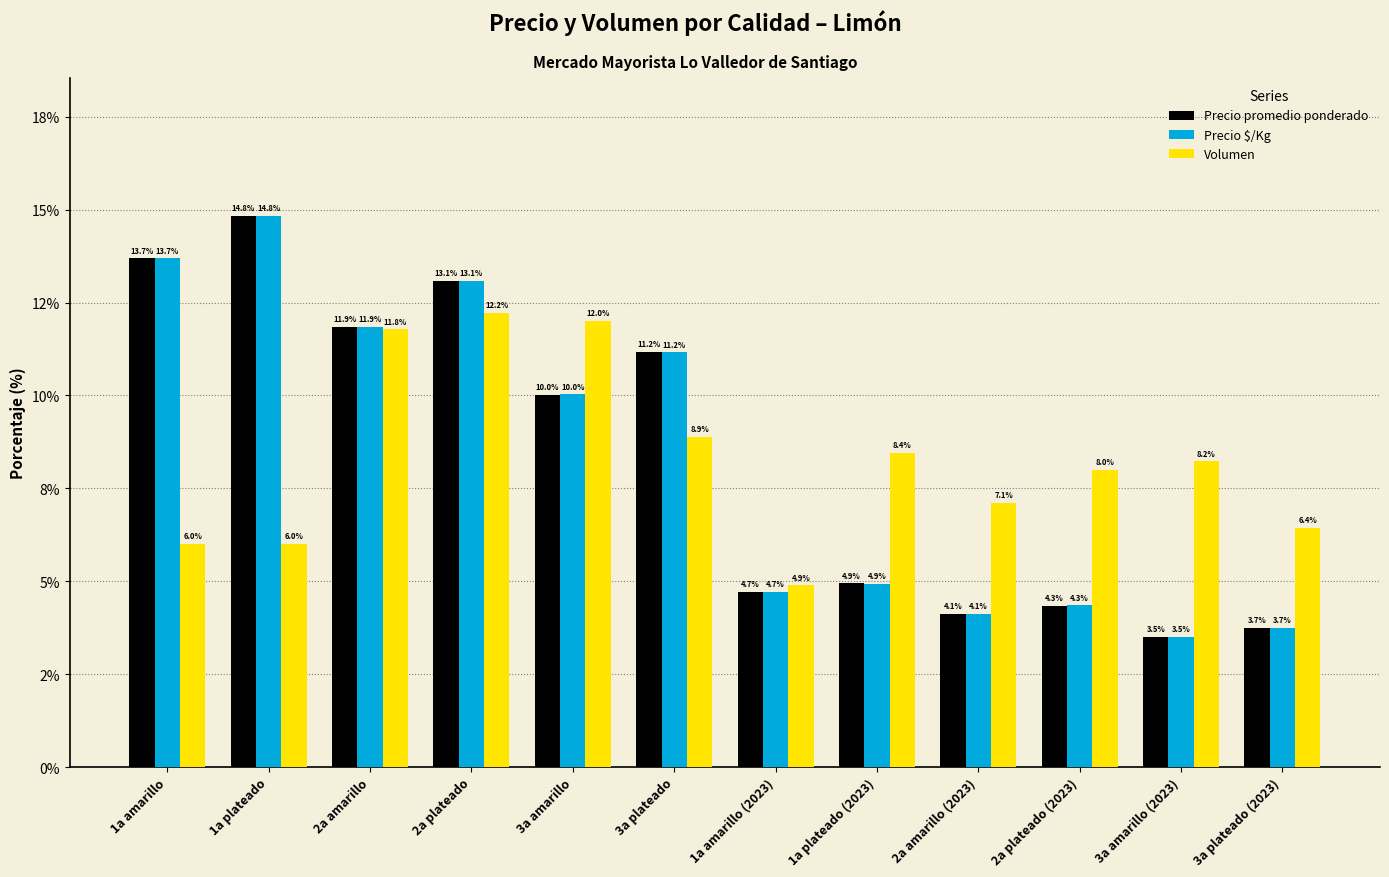

Are the bars horizontal?

No